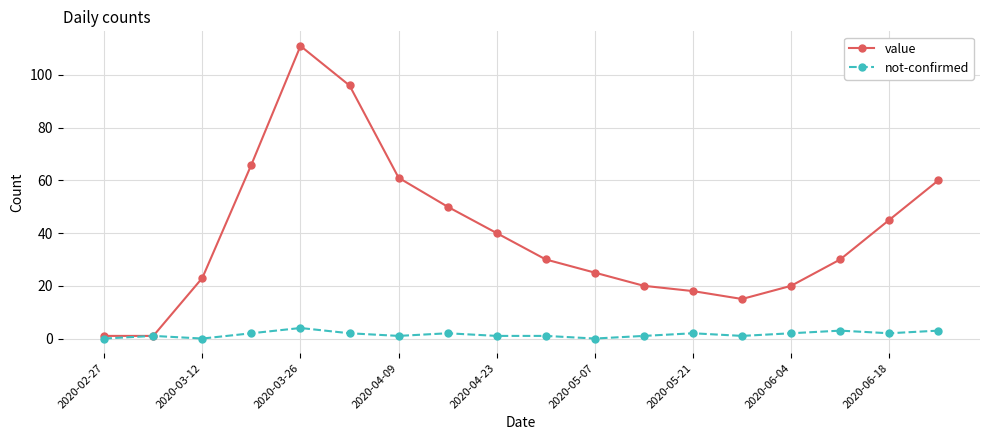

What is the average value of the not-confirmed series?

2